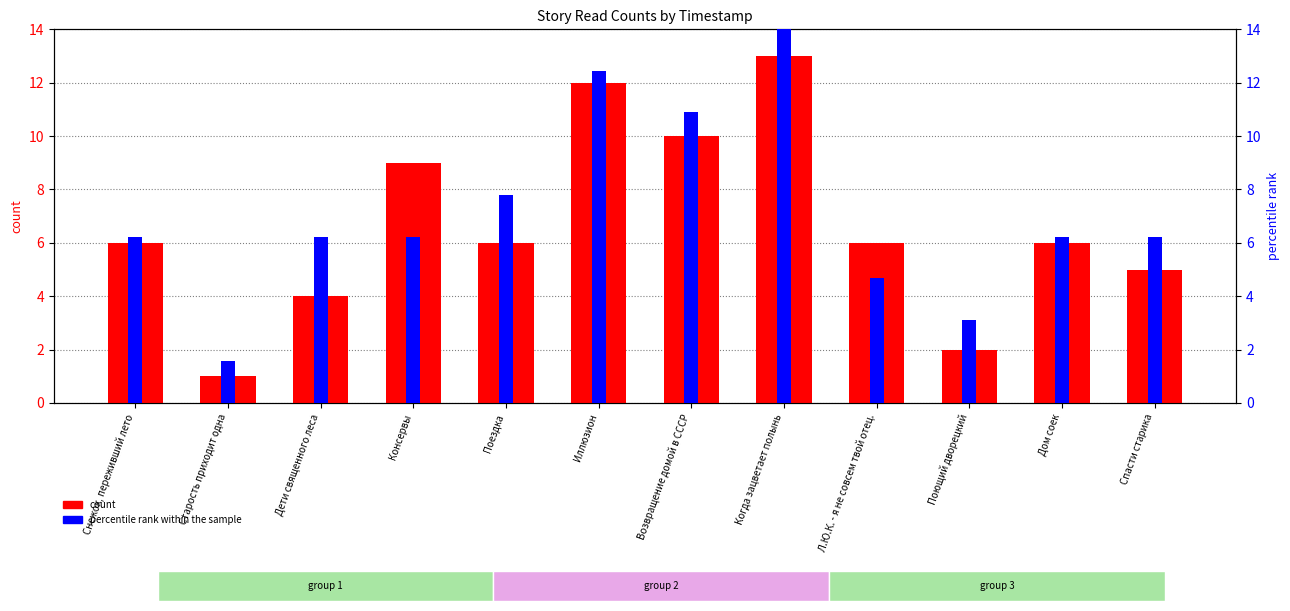

What is the value of the count bar at the 2nd from the left?

1.0